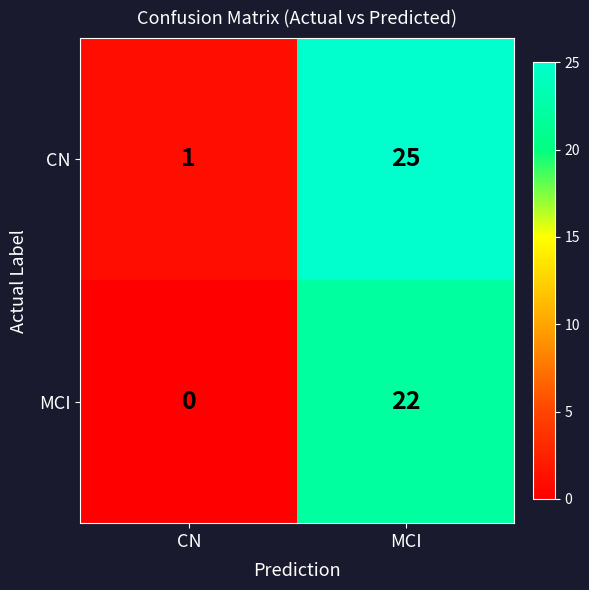

At which label does MCI reach its peak?

MCI